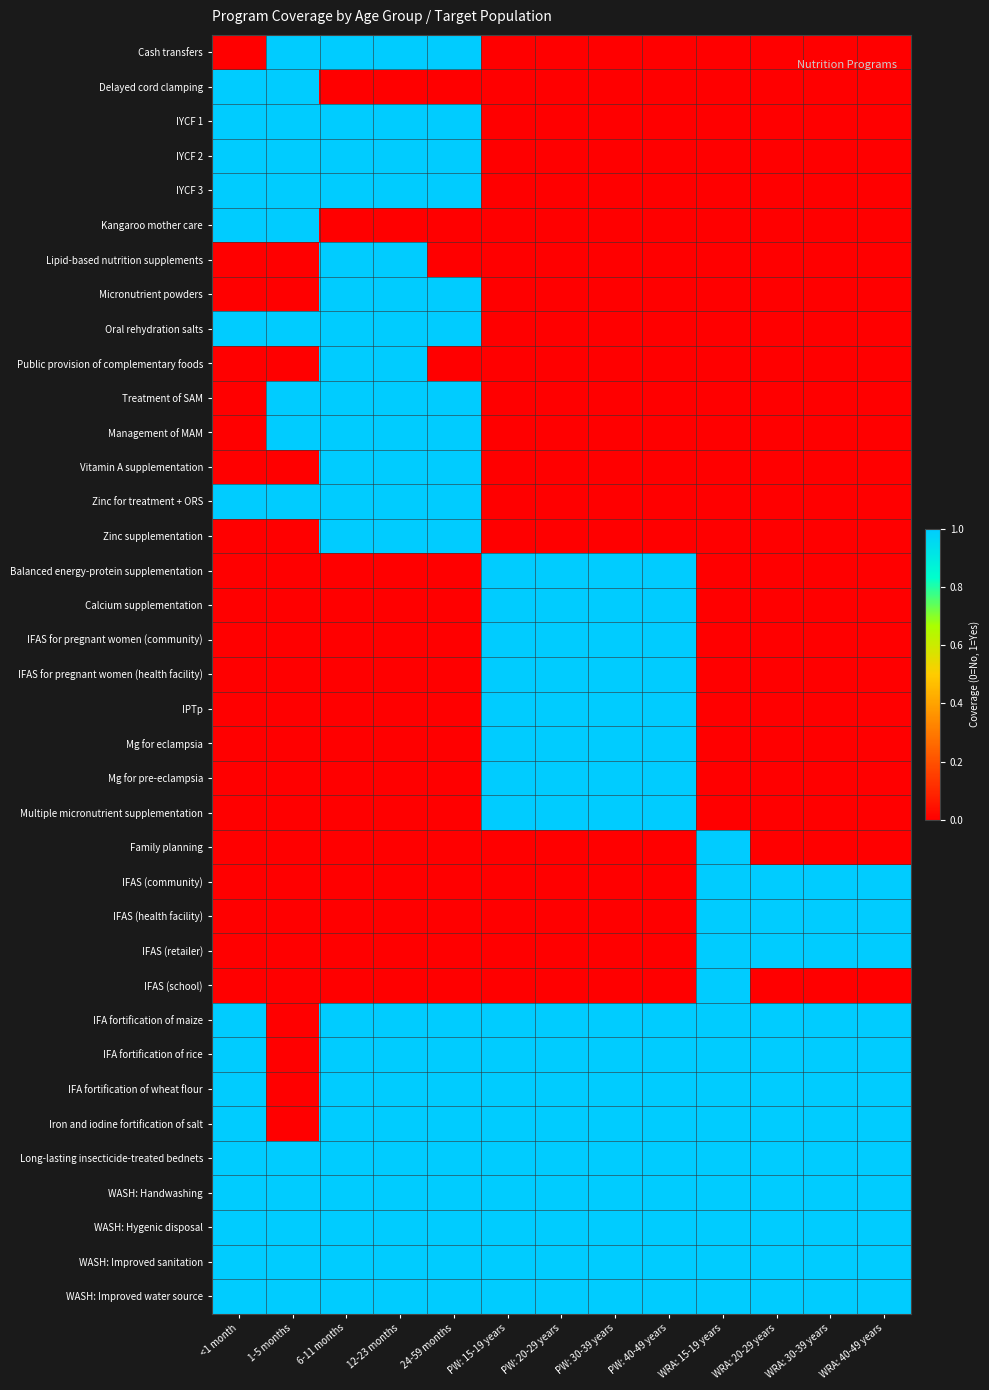

Which has a higher value, PW: 20-29 years or <1 month?

PW: 20-29 years